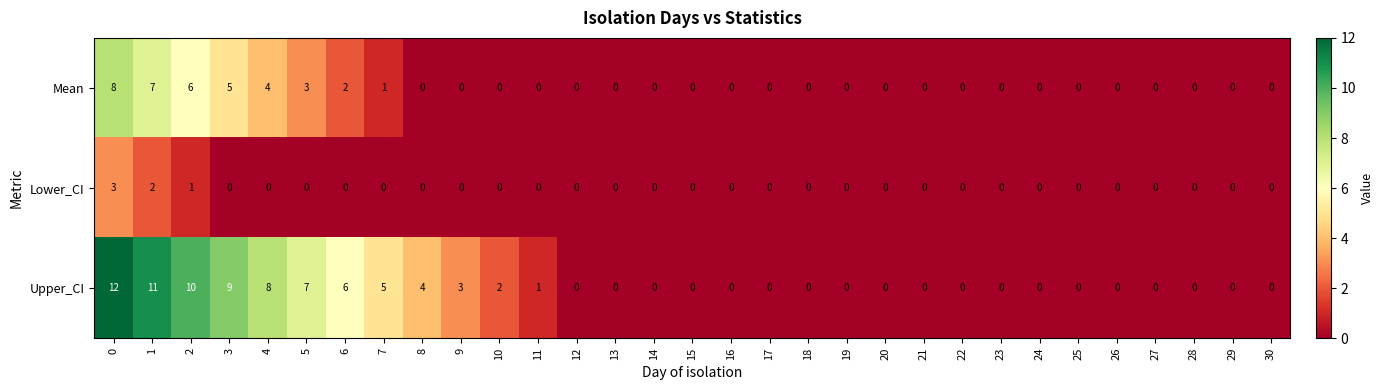

How many Lower_CI values are between 0 and 1?

29